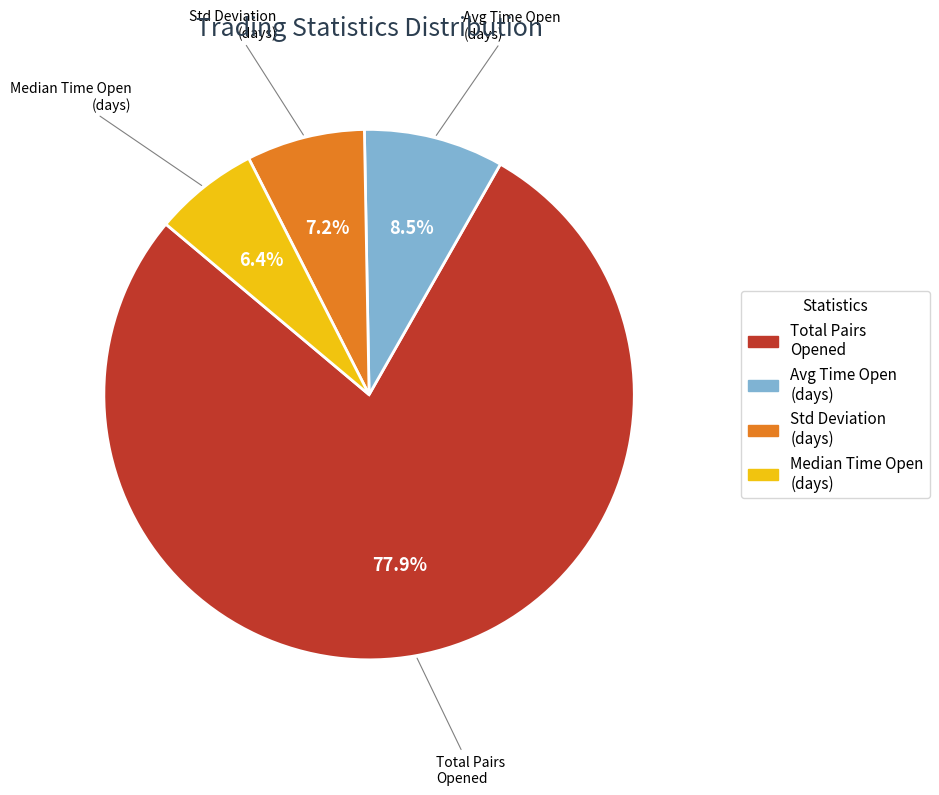

What is the ratio of the value at Avg Time Open (days) to the value at Std Deviation (days)?

1.2